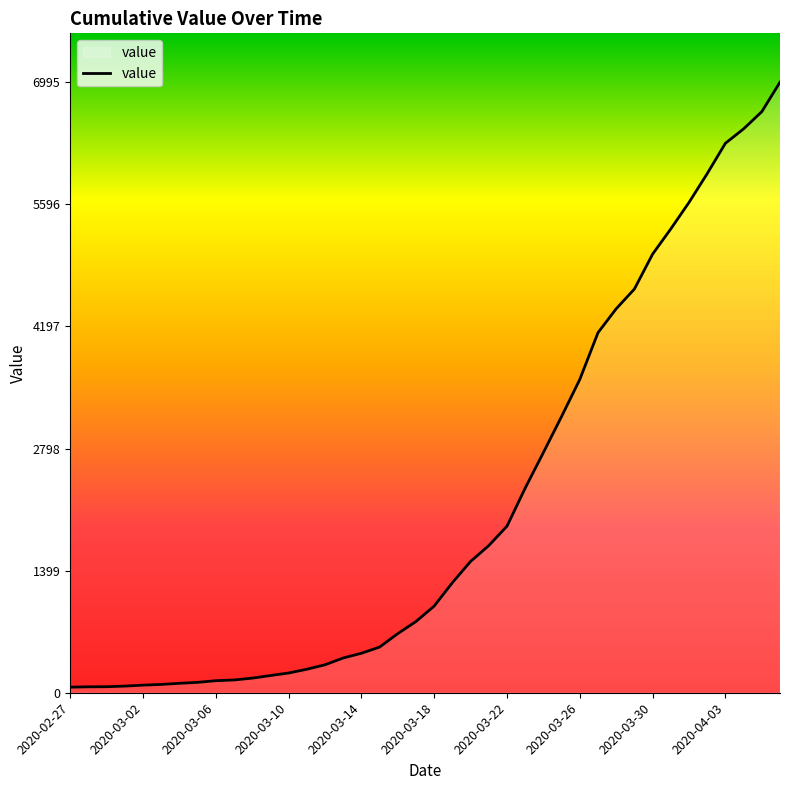

Does the chart display data point markers on the line(s)?

No